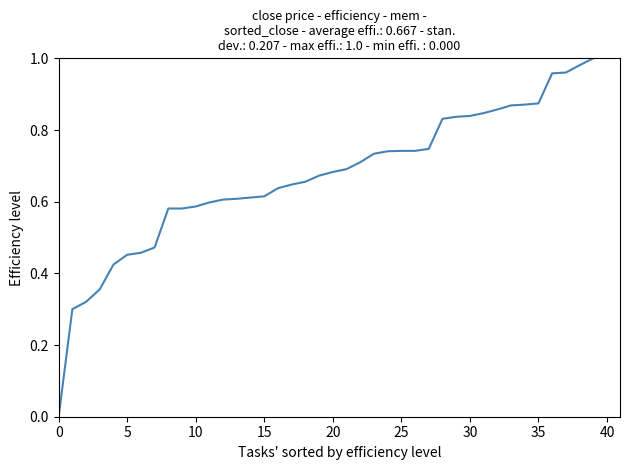

Which label corresponds to the largest value in the chart?

39